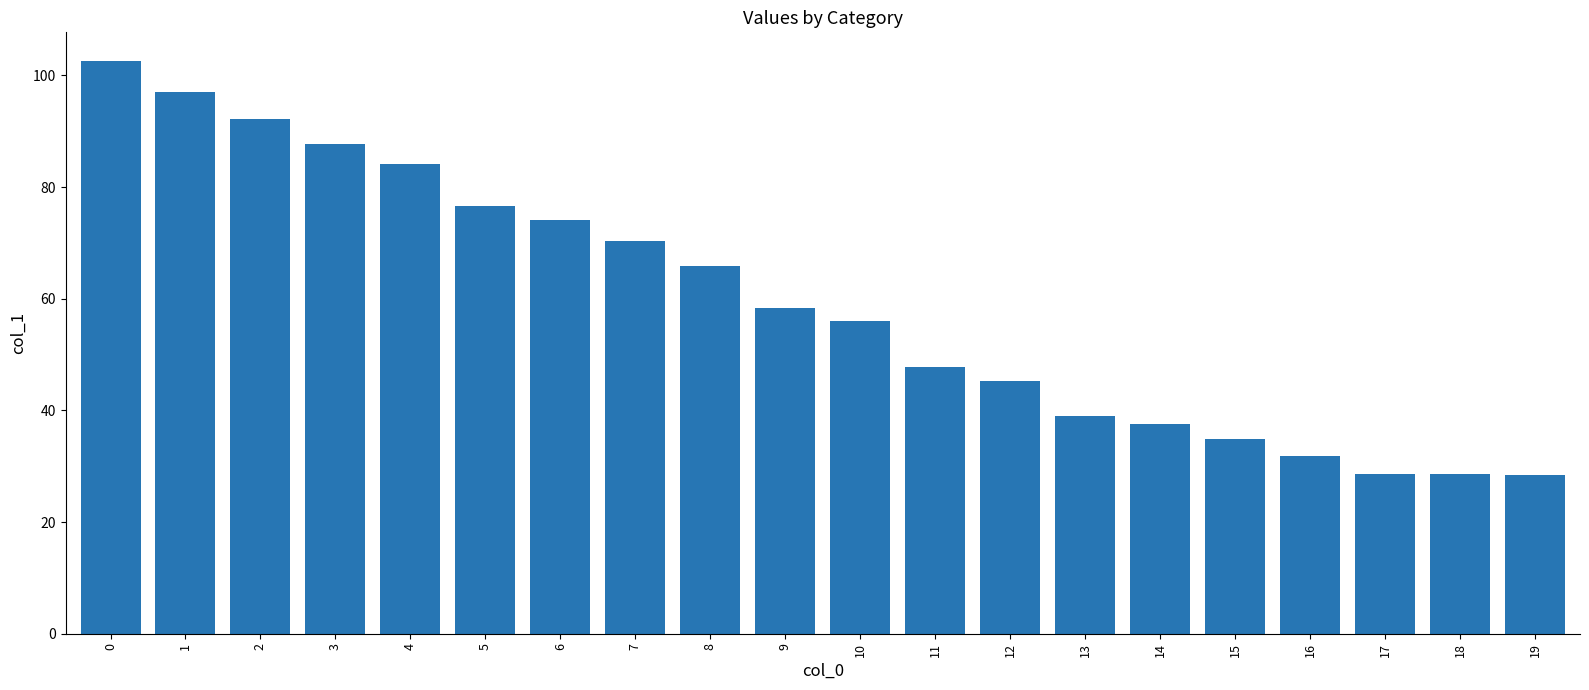

The chart shows a value of 16.6 at 15. True or false?

False